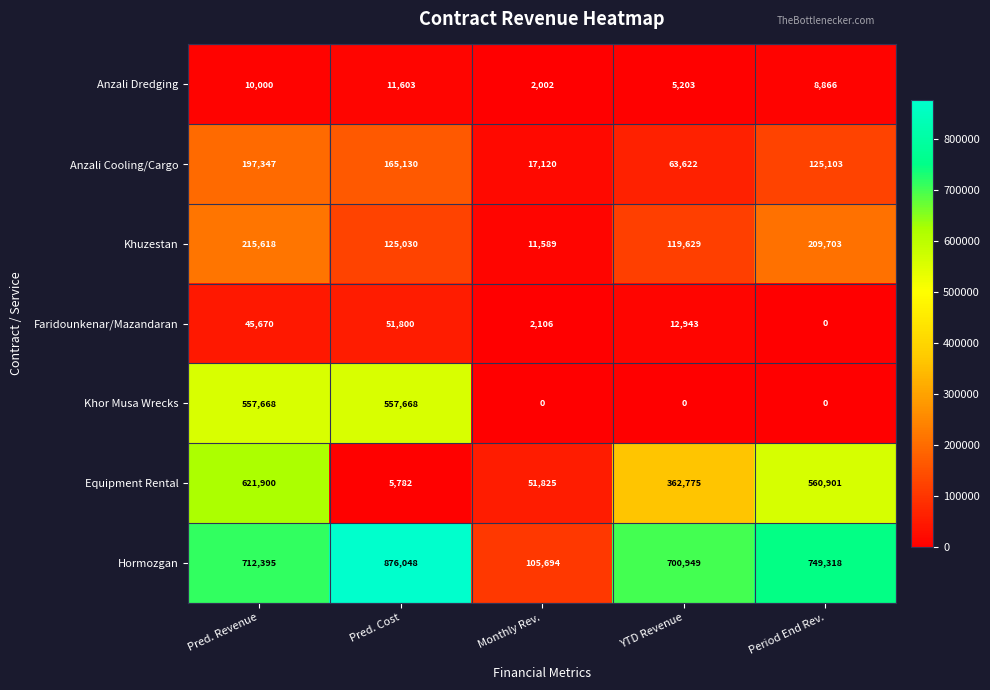

What value does the Khuzestan series have at YTD Revenue, to the nearest 100?

119600